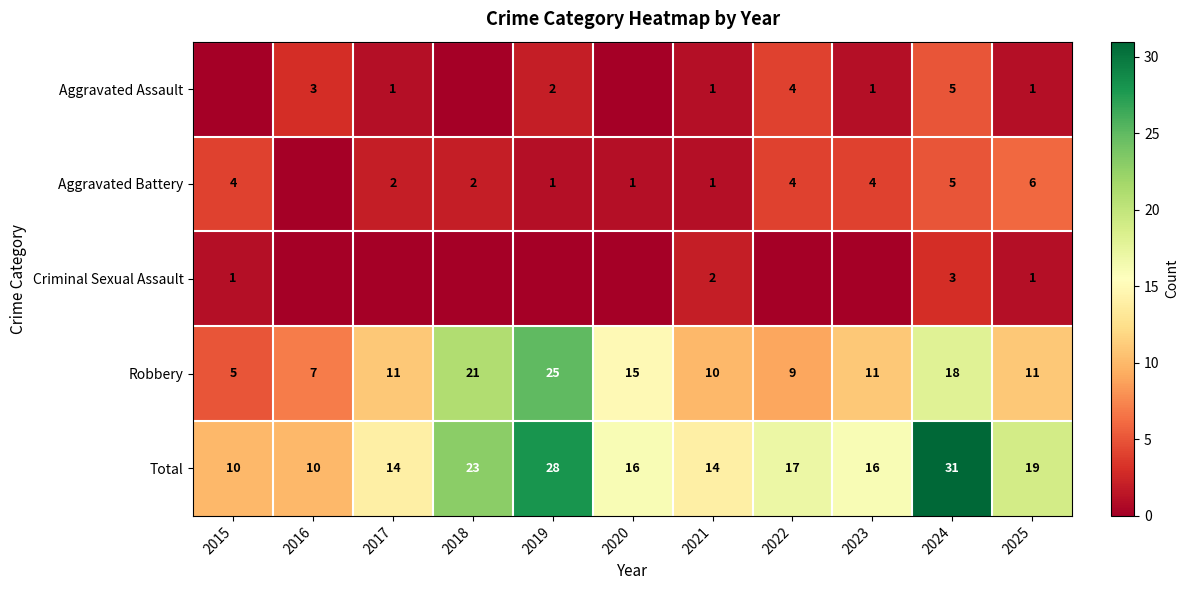

At which label does Total first exceed 16?

2018